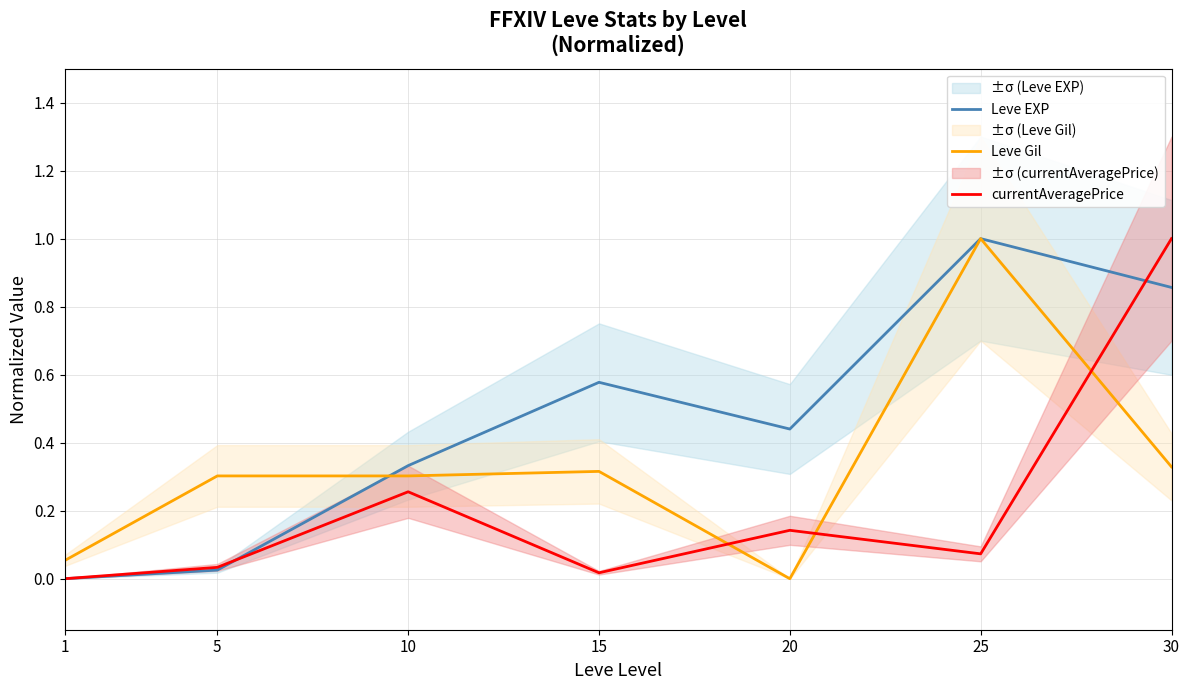

The Leve EXP series shows 0.3 at 10. True or false?

True